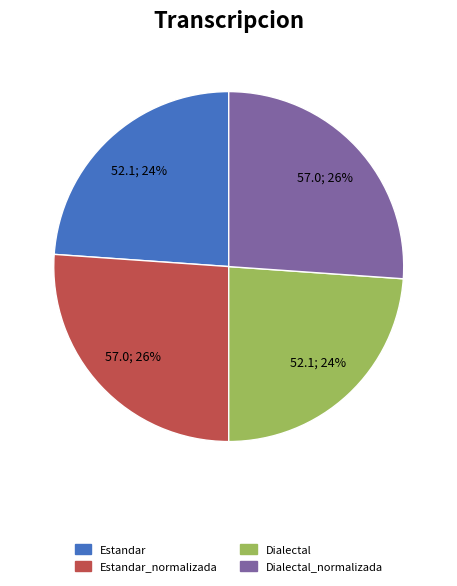

How many segments does this pie chart have?

4